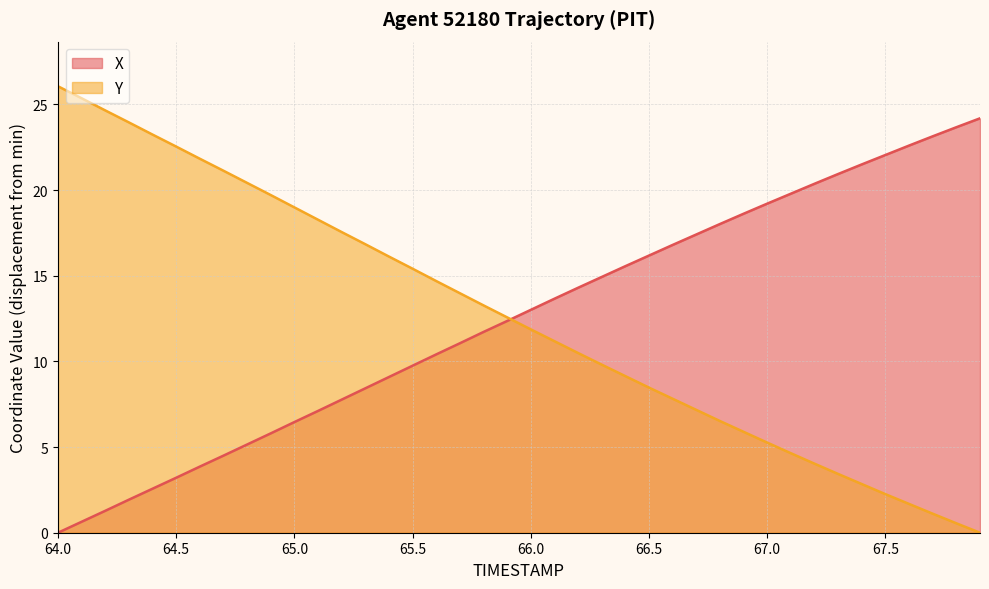

What is the value of the Y point at the 20th from the left?

12.6